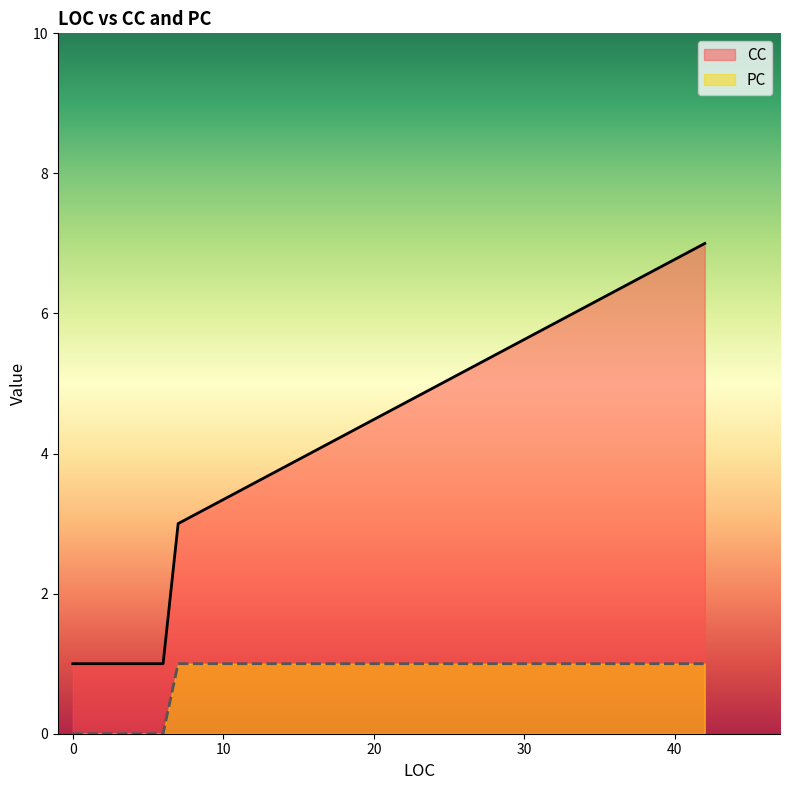

What is the difference between the maximum and minimum values in the PC series?

1